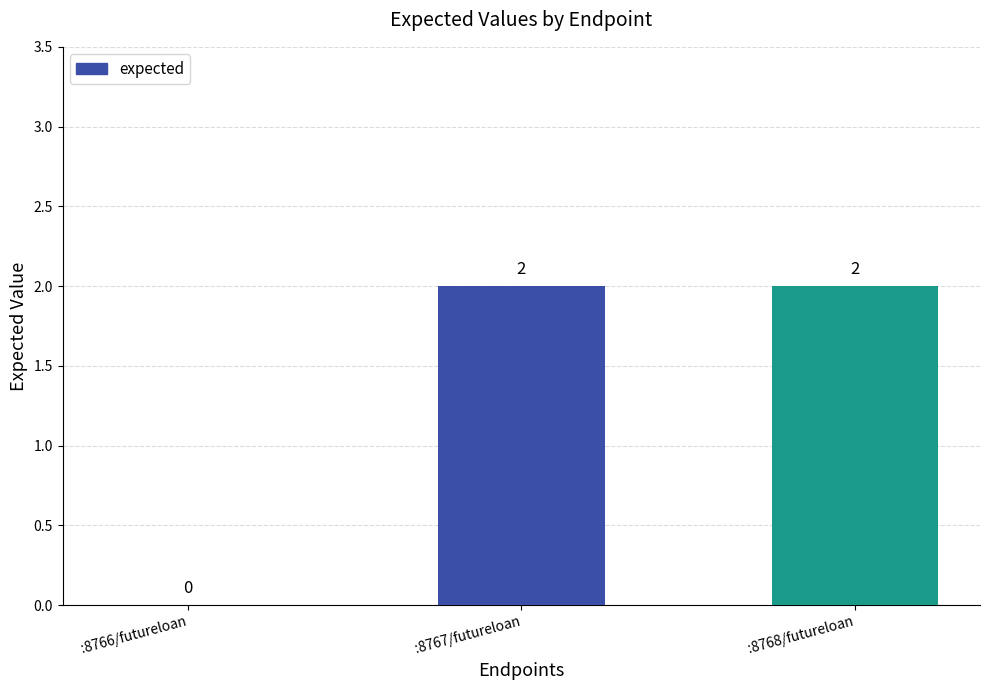

What is the change in value from :8766/futureloan to :8767/futureloan?

+2